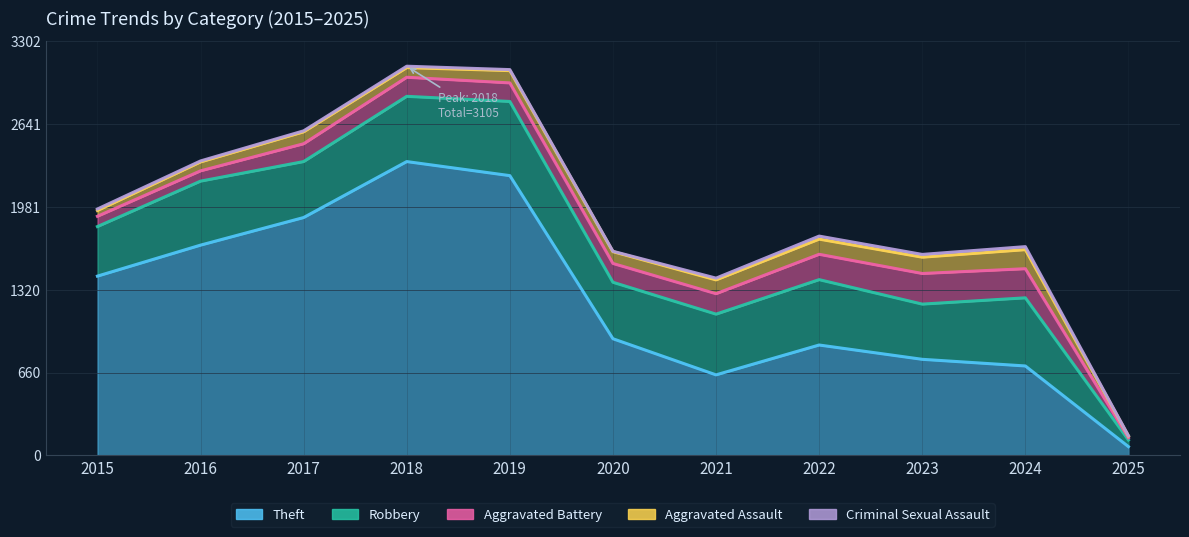

Count the number of data series in this chart.

5